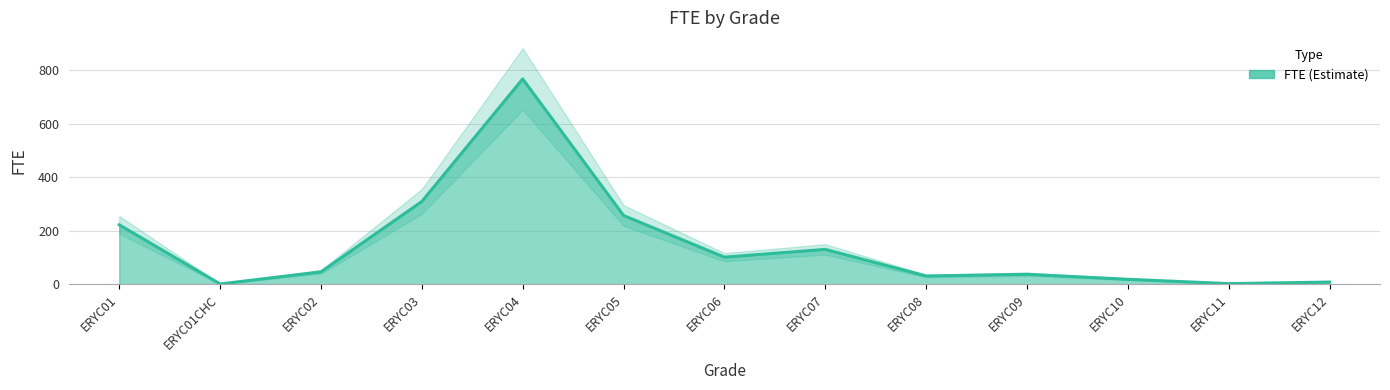

Reading right to left, list all the values displayed in this chart.

8.0	2.1	18.3	37.0	30.6	130.0	100.9	256.6	766.8	309.0	46.0	0.8	221.7